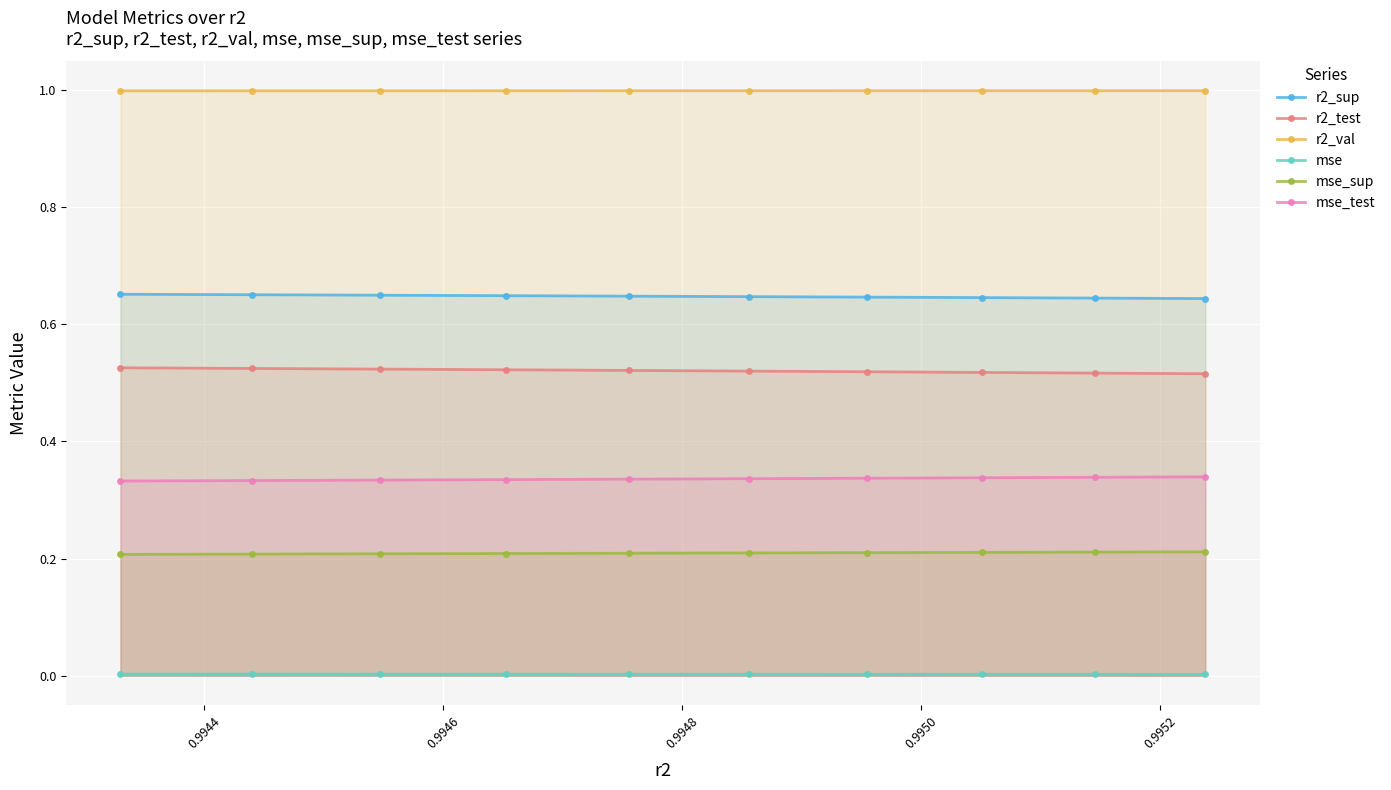

How many r2_val values are between 0 and 1?

10